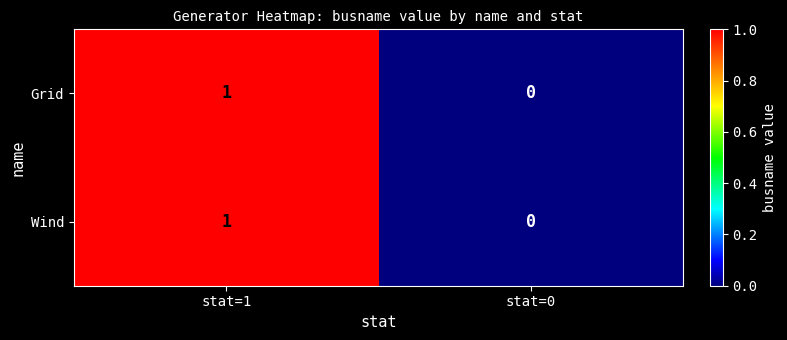

Reading left to right, list all the values displayed in this chart.

Grid: stat=1=1	stat=0=0
Wind: stat=1=1	stat=0=0